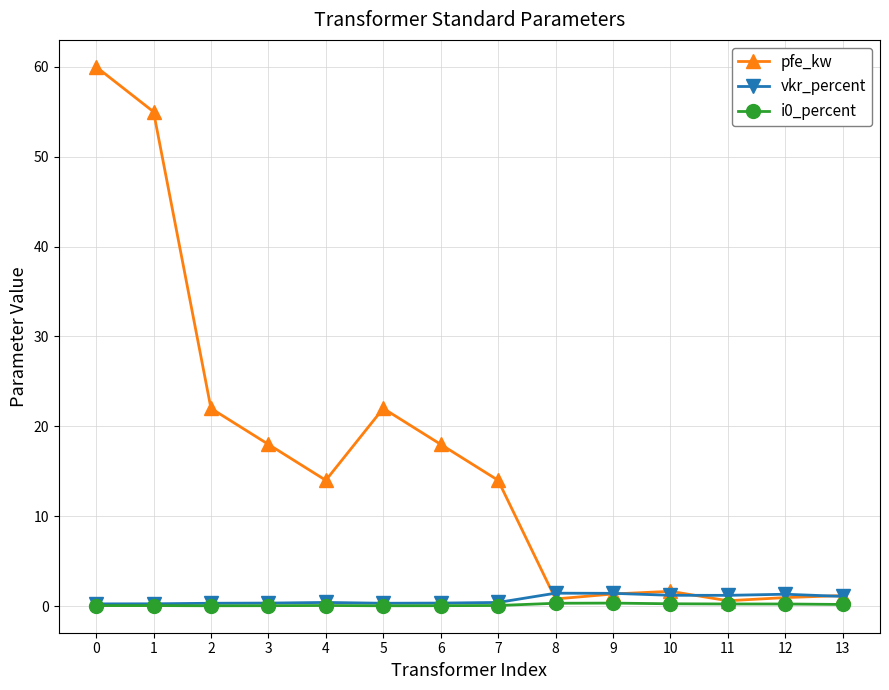

Which series has the largest range (max minus min)?

pfe_kw